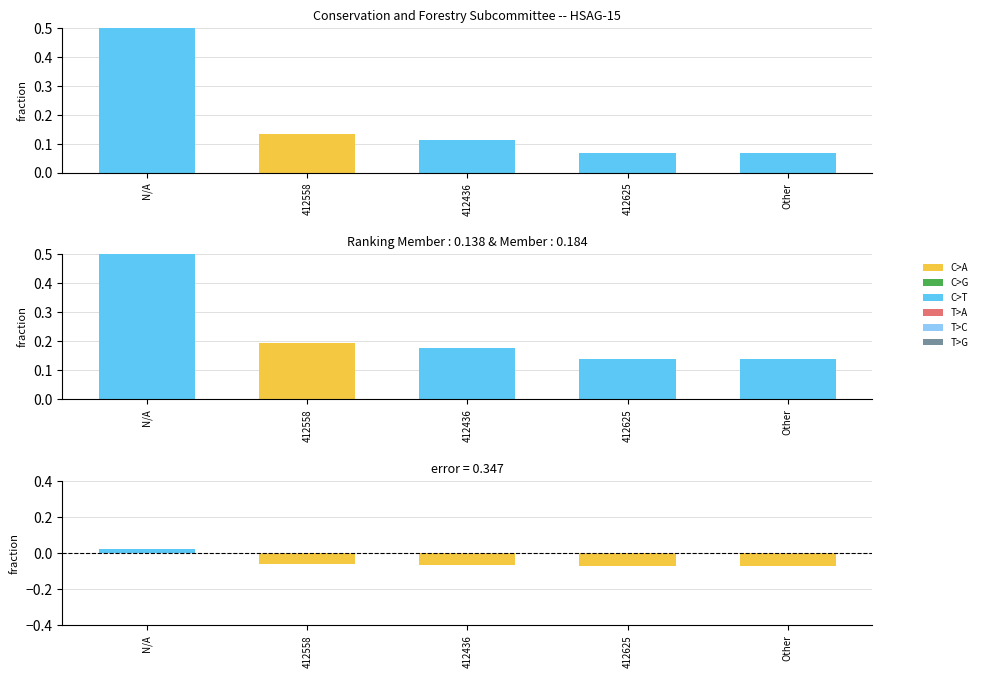

How many bars are there in total?

15